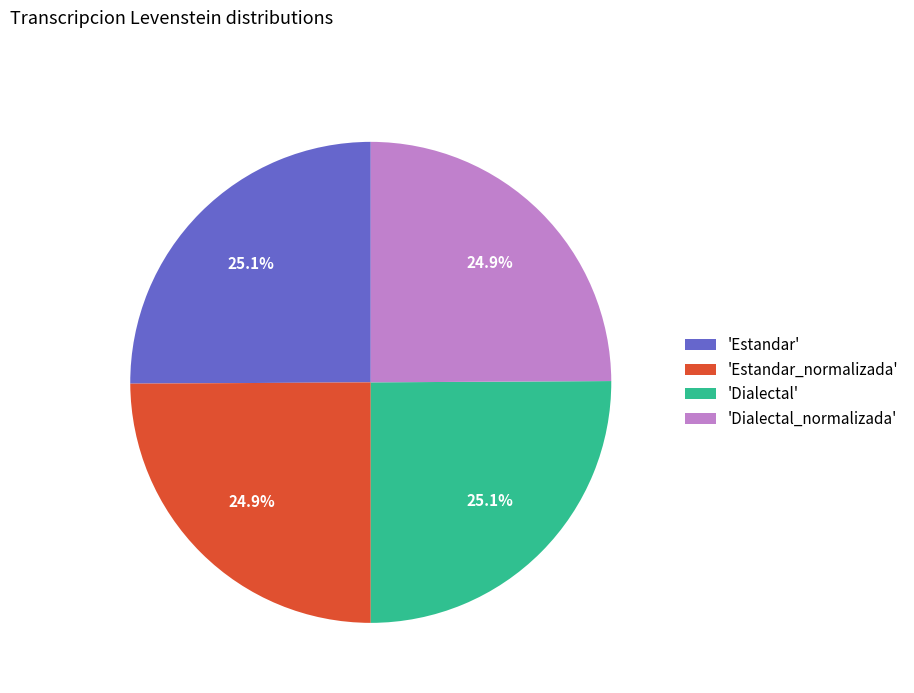

What portion of the pie excludes 'Dialectal'?

74.9%